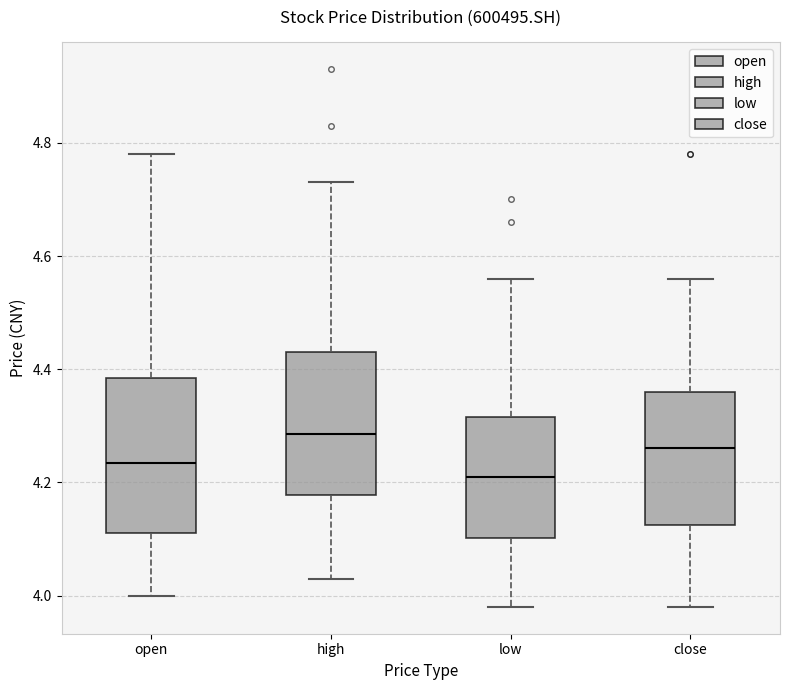

Reading left to right, read every box against the y-axis: the position of its median line, the range the box covers, and the ends of its whiskers. The values are not printed on the chart, so give them approximately, as read against the axis.

open: median 4.24, box 4.12 to 4.38, whiskers 4.00 to 4.78
high: median 4.28, box 4.18 to 4.44, whiskers 4.04 to 4.74
low: median 4.22, box 4.10 to 4.32, whiskers 3.98 to 4.56
close: median 4.26, box 4.12 to 4.36, whiskers 3.98 to 4.56